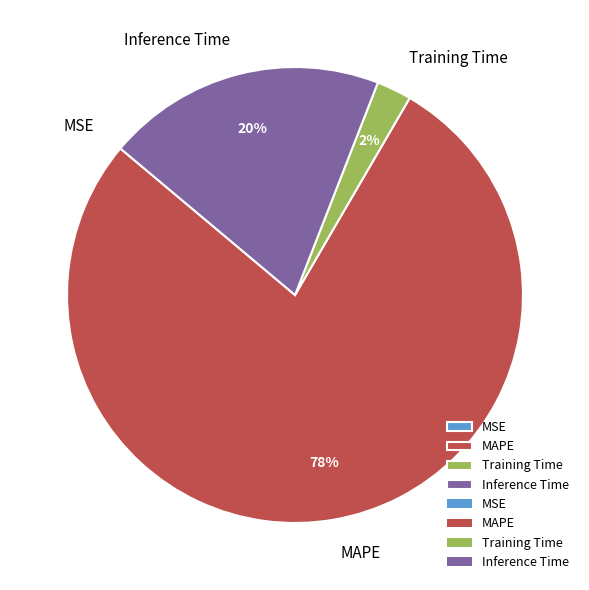

To the nearest percent, what is the average slice percentage?

25%